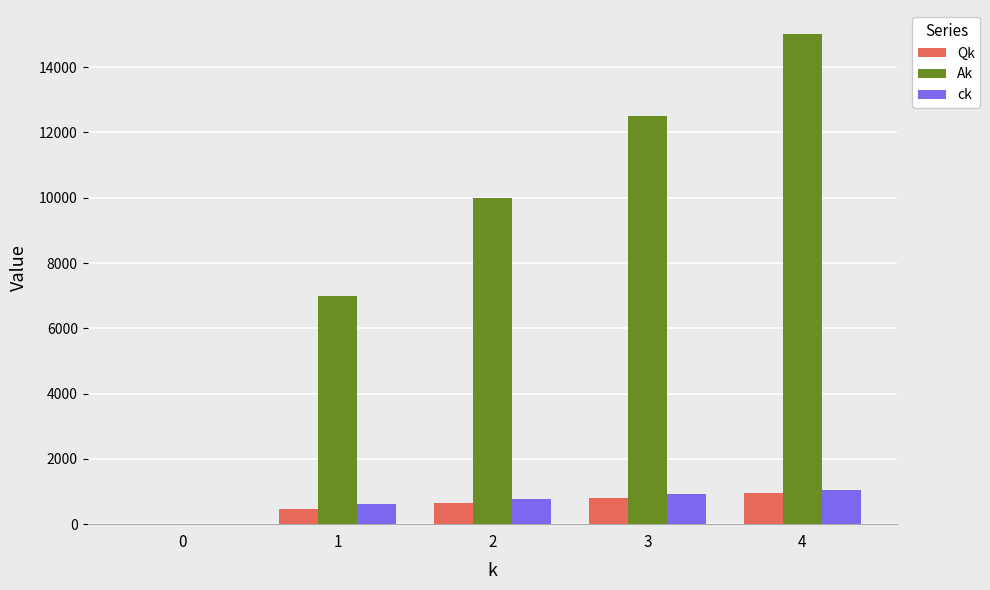

What are all the series names shown in the legend?

Qk, Ak, ck